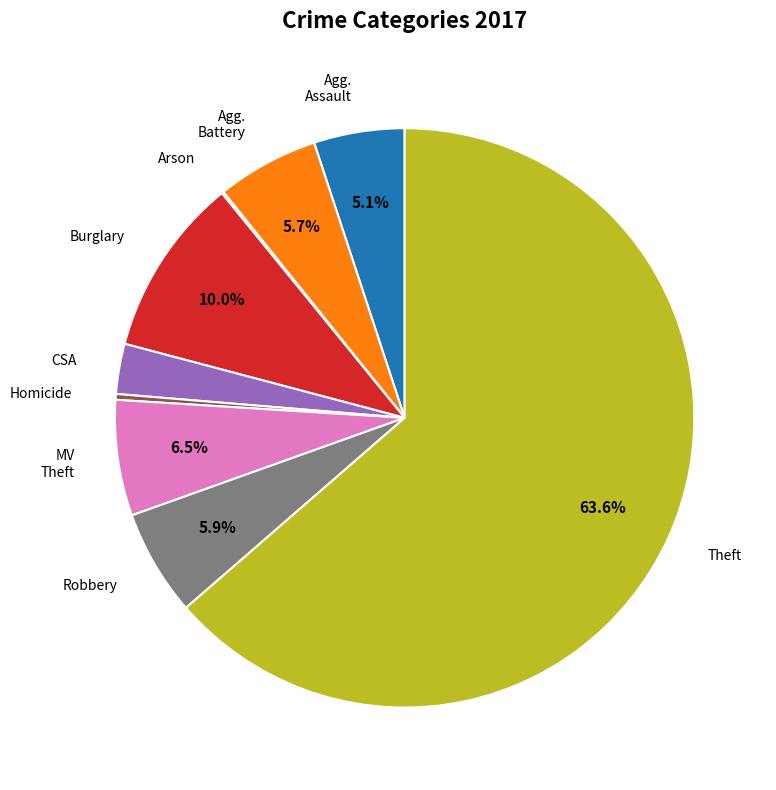

Does any single category account for the majority?

Yes